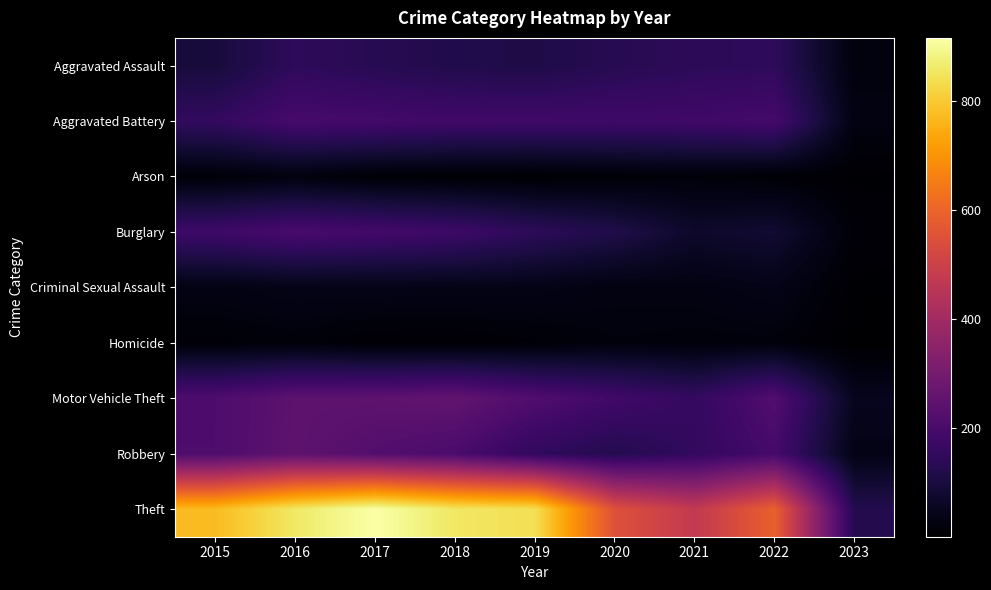

Reading right to left, what are all the values shown in this chart?

Aggravated Assault: 2023=23	2022=146	2021=142	2020=131	2019=113	2018=119	2017=131	2016=146	2015=95
Aggravated Battery: 2023=29	2022=193	2021=182	2020=180	2019=182	2018=183	2017=191	2016=196	2015=154
Arson: 2023=6	2022=11	2021=17	2020=12	2019=6	2018=8	2017=12	2016=25	2015=15
Burglary: 2023=13	2022=82	2021=71	2020=116	2019=143	2018=176	2017=189	2016=201	2015=178
Criminal Sexual Assault: 2023=5	2022=39	2021=29	2020=28	2019=37	2018=38	2017=39	2016=39	2015=31
Homicide: 2023=1	2022=20	2021=20	2020=22	2019=14	2018=8	2017=8	2016=18	2015=13
Motor Vehicle Theft: 2023=50	2022=219	2021=156	2020=184	2019=216	2018=256	2017=247	2016=245	2015=211
Robbery: 2023=36	2022=194	2021=153	2020=124	2019=150	2018=204	2017=224	2016=247	2015=212
Theft: 2023=123	2022=590	2021=474	2020=551	2019=841	2018=856	2017=916	2016=858	2015=774